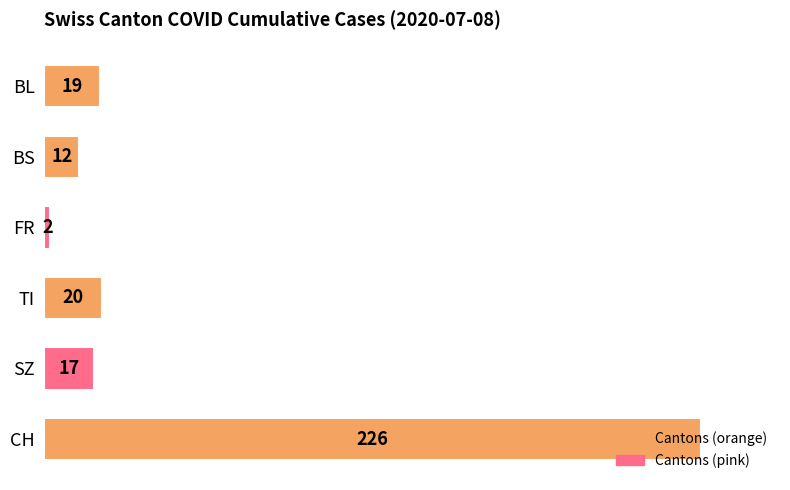

Is it true that the value at CH is 118?

False